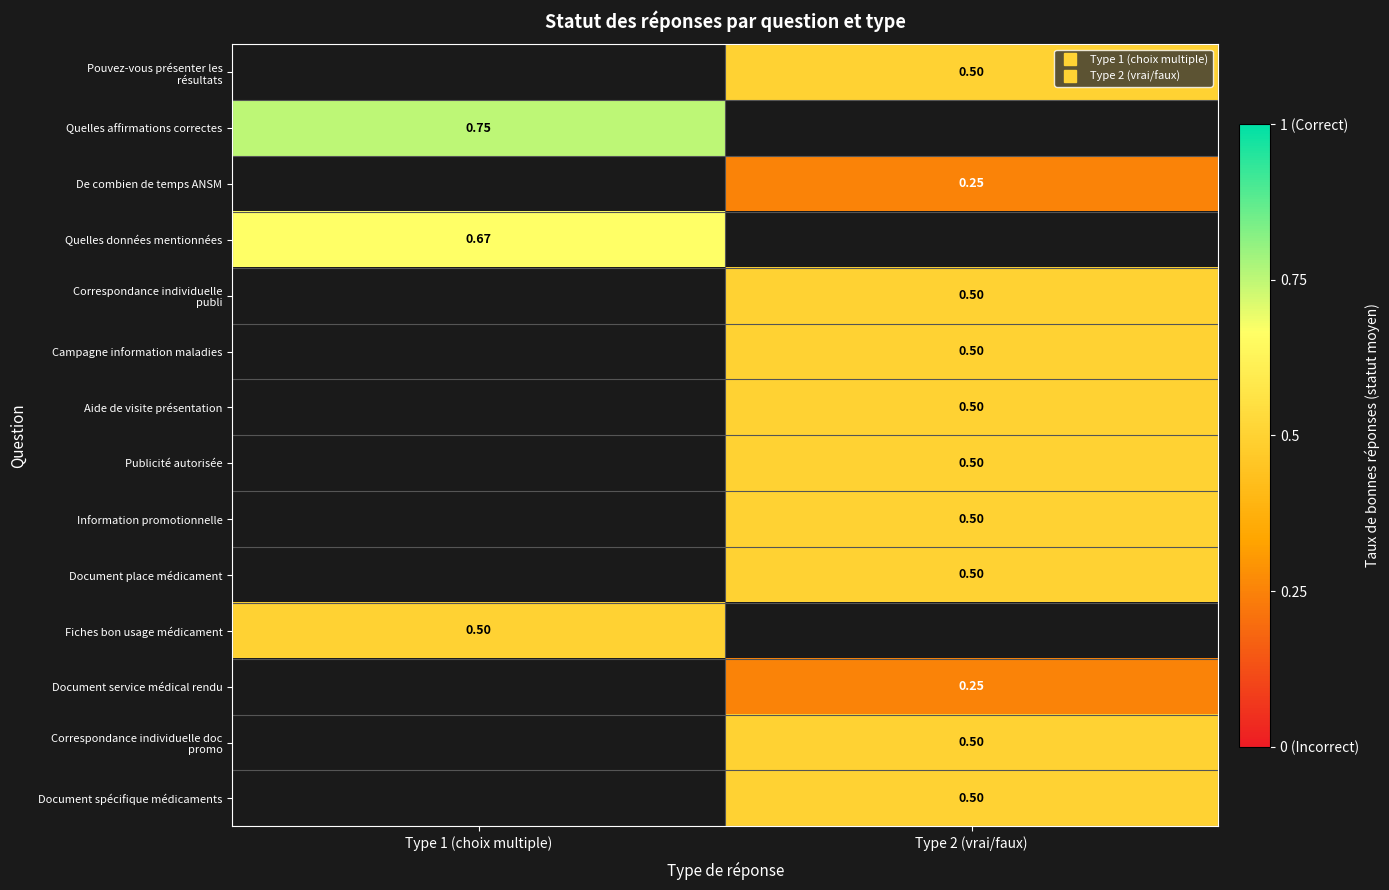

At which label does Quelles données mentionnées reach its minimum?

Type 1 (choix multiple)